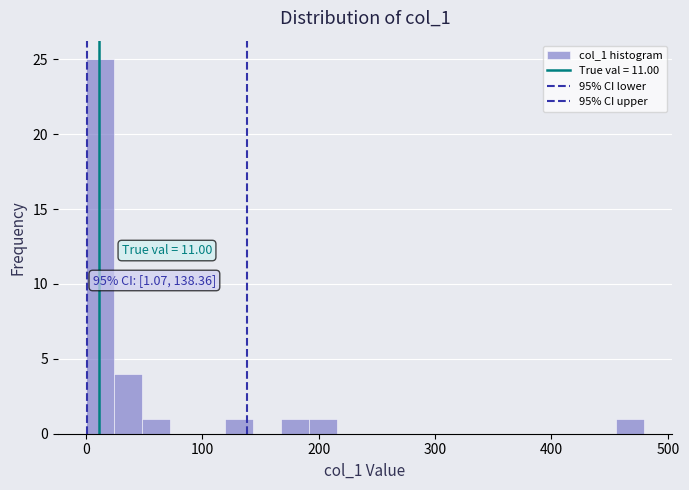

Around what value on the x-axis is the tallest bar? Give the approximate position of its centre, as read against the axis.

10